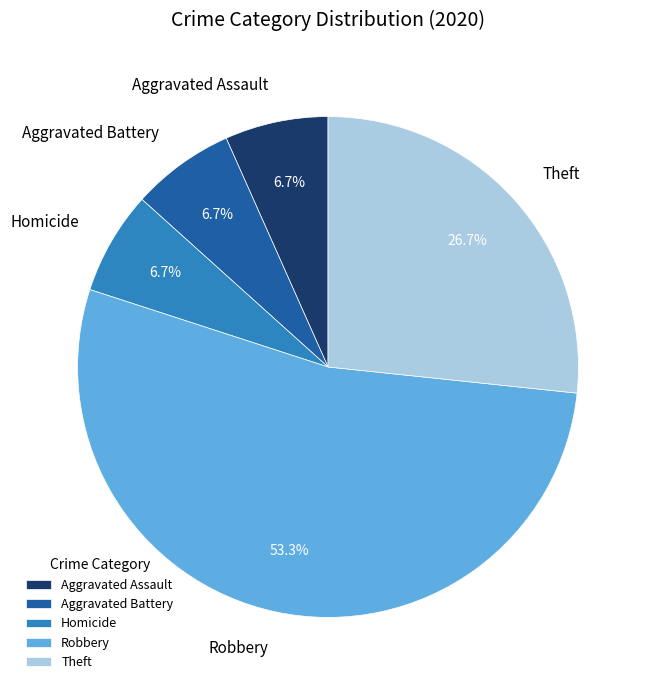

What portion of the pie excludes Theft?

73.3%